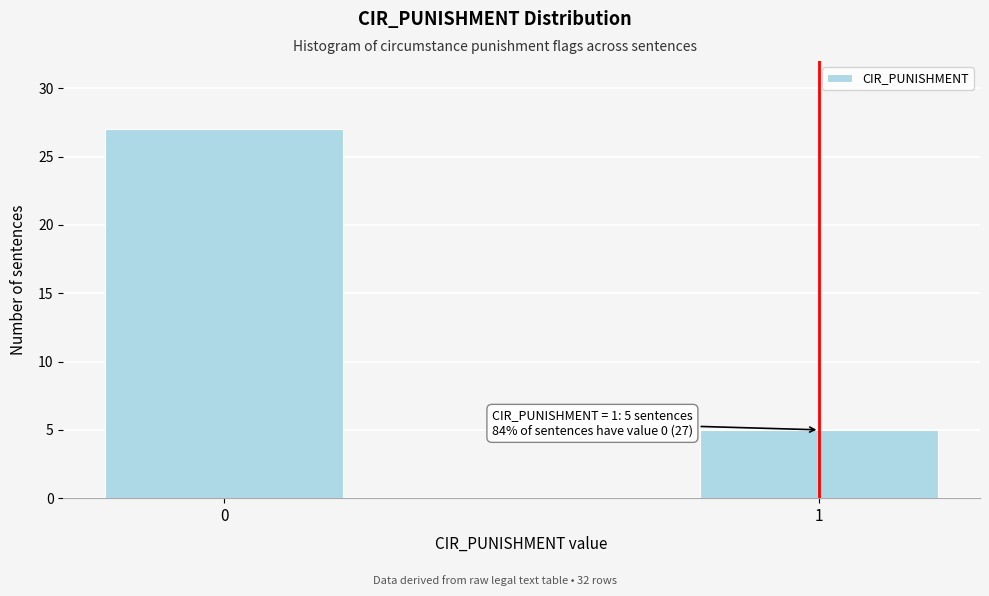

Reading right to left, transcribe all the data shown in this chart.

5	27